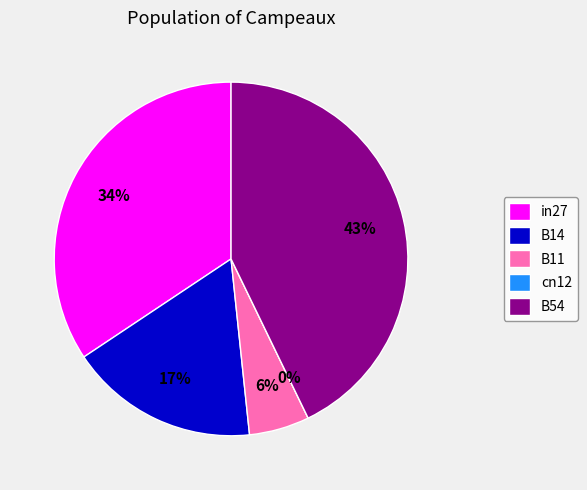

How many slices are in this pie chart?

5